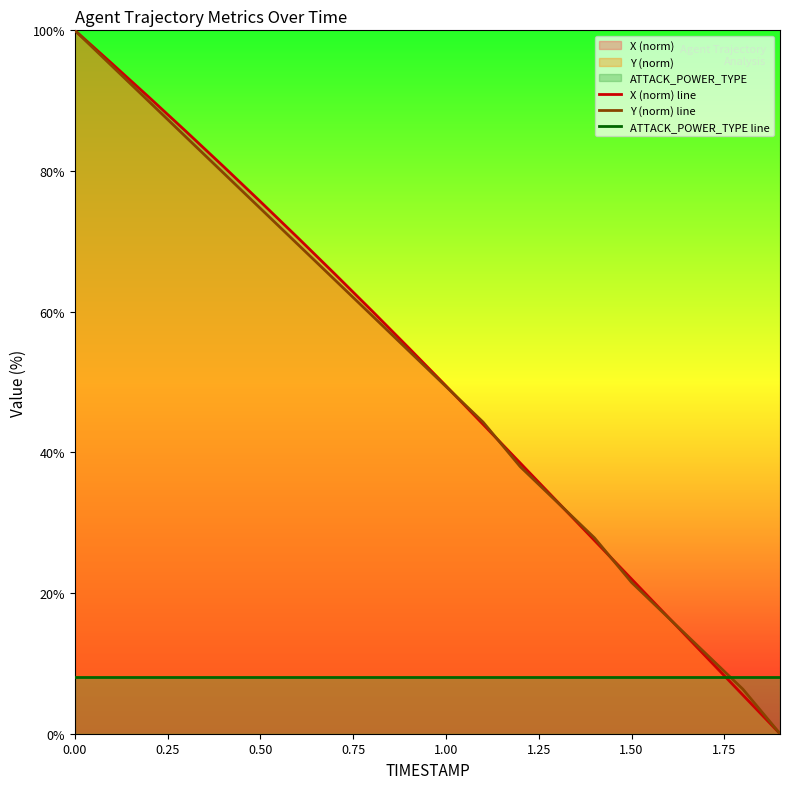

Which series ends up on top after the final intersection of X (norm) line and ATTACK_POWER_TYPE line?

ATTACK_POWER_TYPE line